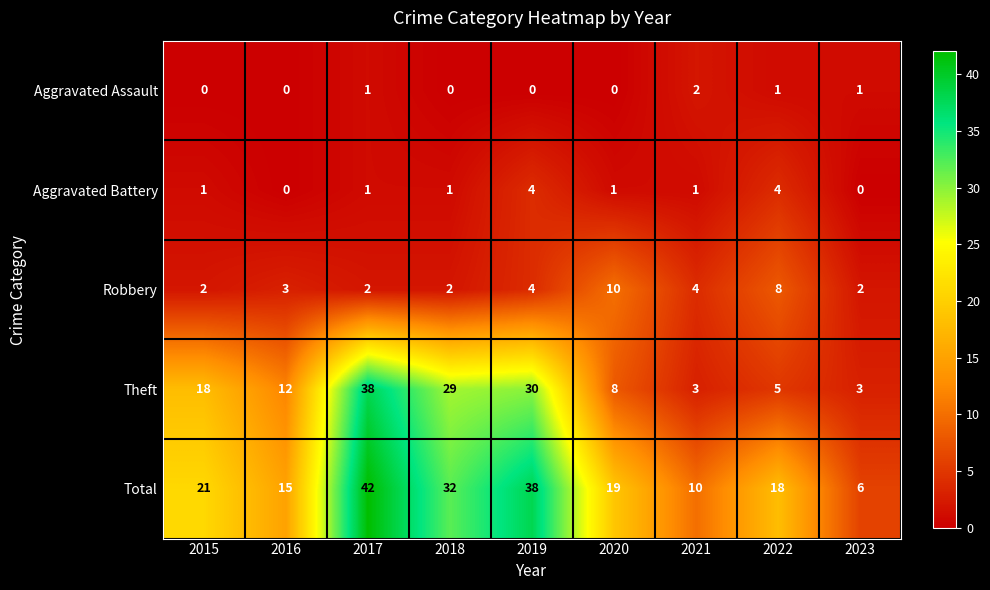

What is the difference between the highest and lowest values at 2022?

17